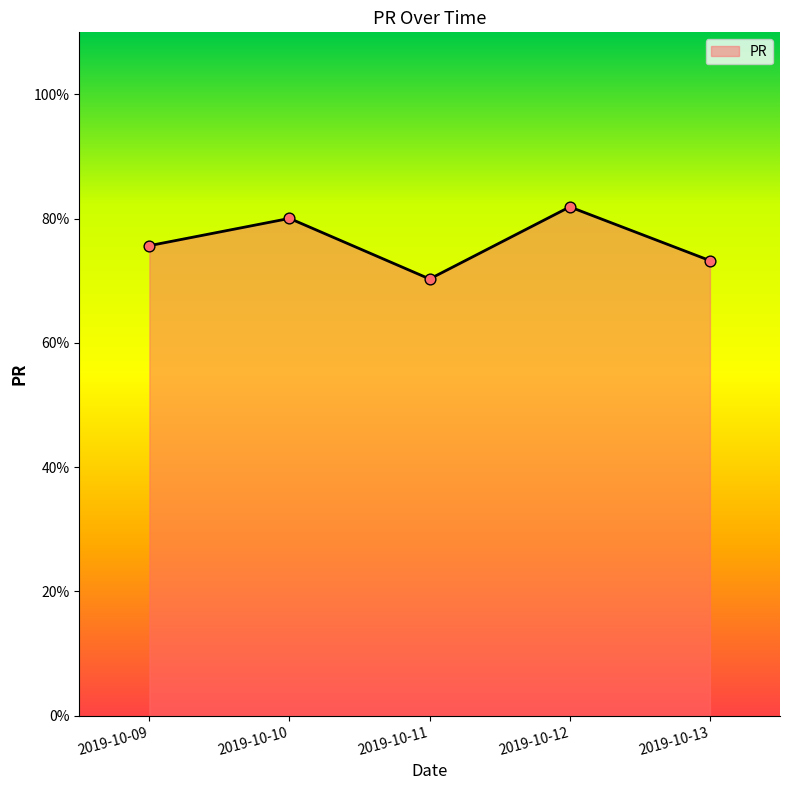

Approximately how many times larger is the value at 2019-10-12 compared to 2019-10-10?

1.0